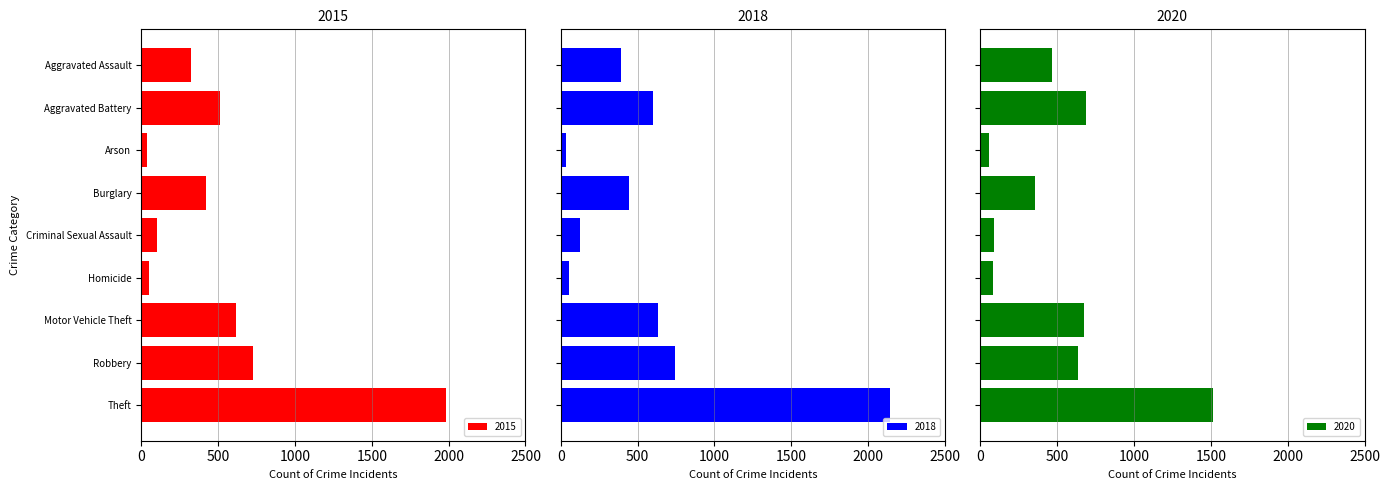

Which series has the largest range (max minus min)?

2016